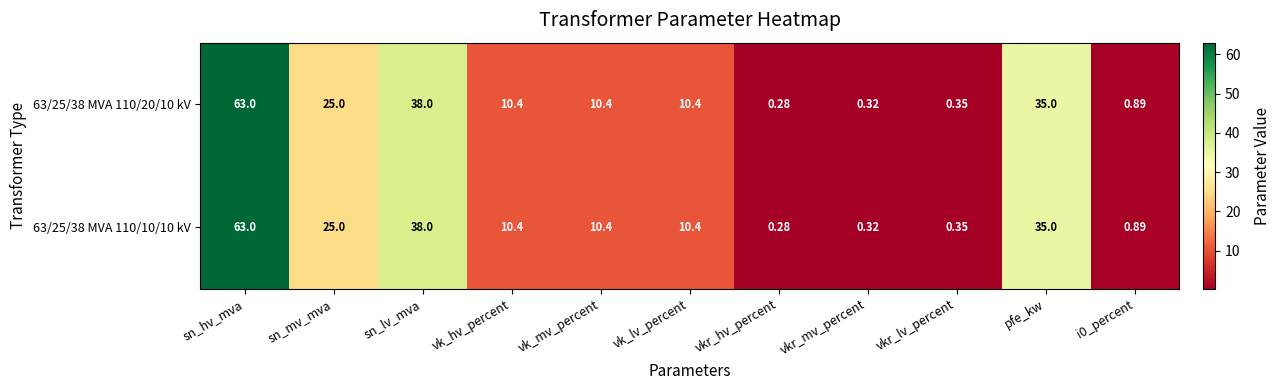

Which category has the lowest value in the 63/25/38 MVA 110/10/10 kV series?

vkr_hv_percent